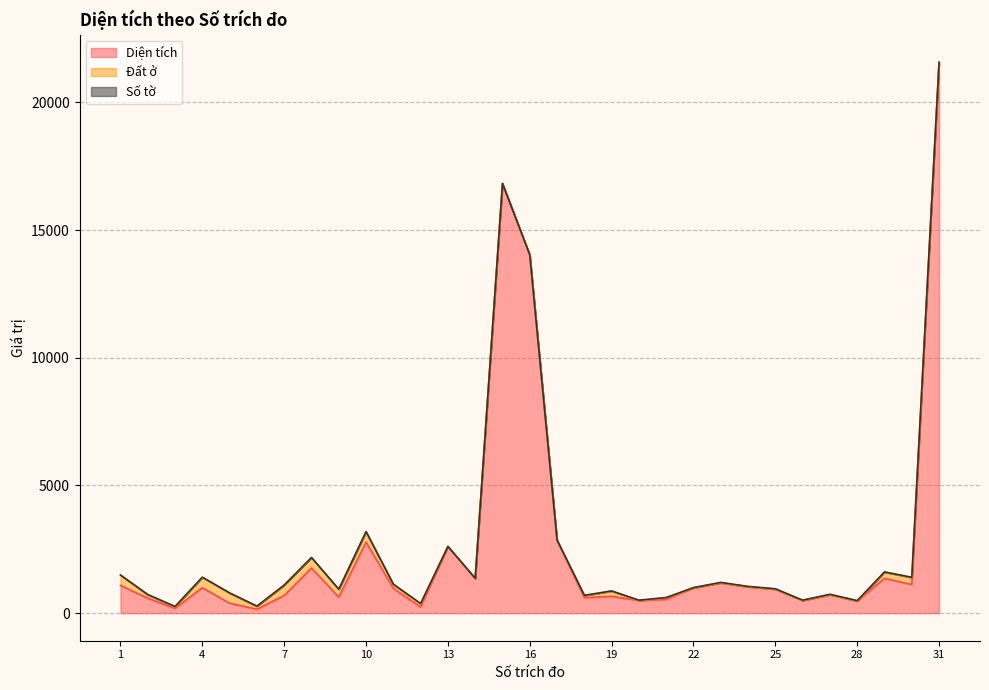

Reading right to left, transcribe all the data shown in this chart.

Diện tích: 31=21560.4	30=1123.8	29=1363.6	28=474.9	27=721.9	26=493.4	25=938.2	24=1030.8	23=1186.9	22=985.5	21=540.9	20=492.5	19=661.0	18=606.7	17=2849.2	16=14028.2	15=16821.4	14=1353.5	13=2611.6	12=243.0	11=969.8	10=2782.2	9=629.2	8=1769.3	7=691.4	6=155.8	5=390.2	4=998.8	3=188.2	2=584.8	1=1089.1
Đất ở: 31=0.0	30=270.0	29=240.0	28=0.0	27=0.0	26=0.0	25=0.0	24=0.0	23=0.0	22=0.0	21=60.0	20=0.0	19=200.0	18=80.0	17=0.0	16=0.0	15=0.0	14=0.0	13=0.0	12=120.6	11=150.0	10=400.0	9=300.0	8=400.0	7=400.0	6=110.0	5=390.2	4=400.0	3=60.0	2=130.0	1=400.0
Số tờ: 31=9.0	30=11.0	29=11.0	28=17.0	27=17.0	26=17.0	25=17.0	24=17.0	23=17.0	22=17.0	21=11.0	20=17.0	19=11.0	18=11.0	17=15.0	16=1.0	15=1.0	14=14.0	13=1.0	12=15.0	11=15.0	10=11.0	9=10.0	8=11.0	7=11.0	6=11.0	5=14.0	4=11.0	3=15.0	2=15.0	1=5.0